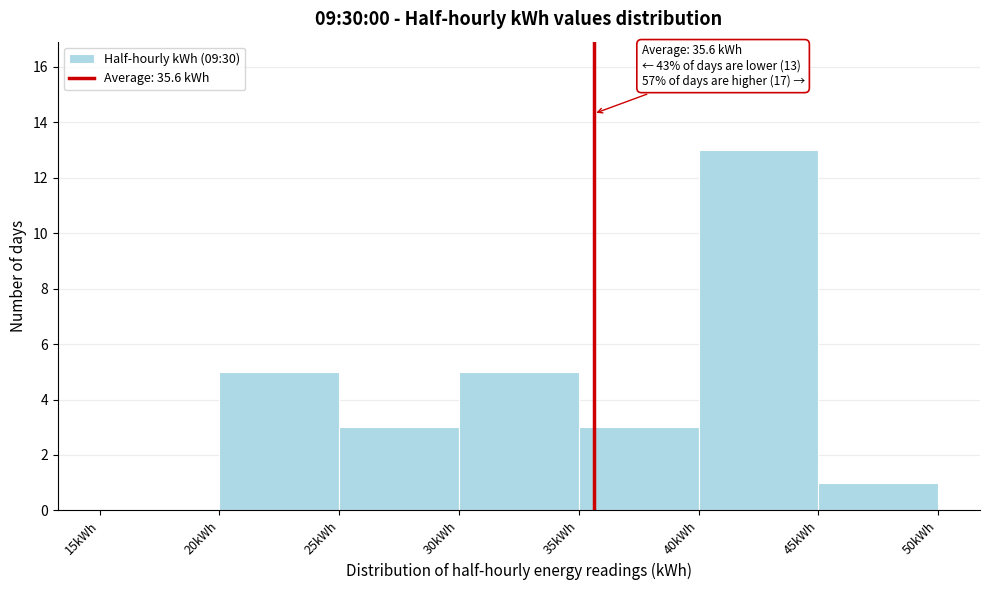

Over which range of the x-axis is the bar tallest?

40 to 45